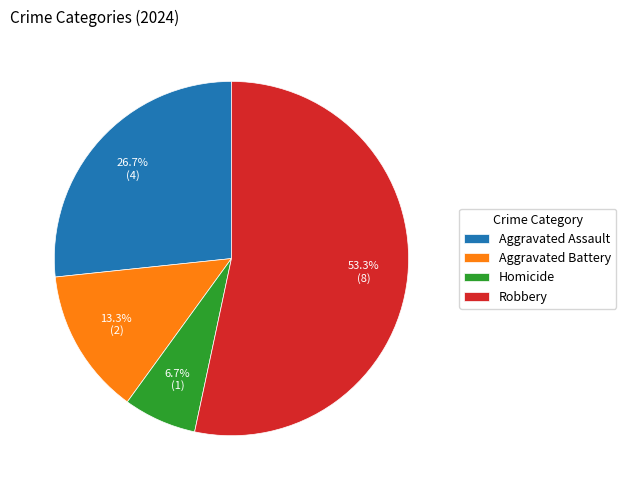

Which slice represents more than half of the pie?

Robbery